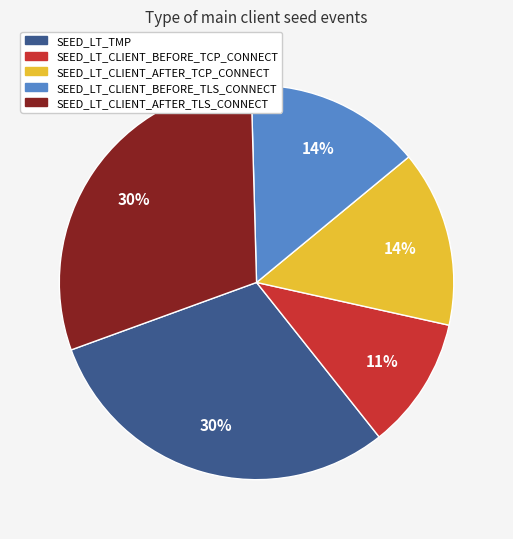

To the nearest percent, what is the average slice percentage?

20%